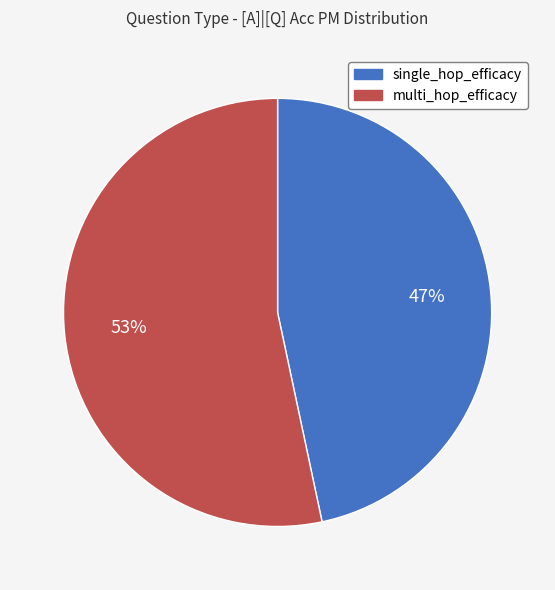

To the nearest percent, what percentage of the pie is single_hop_efficacy?

47%